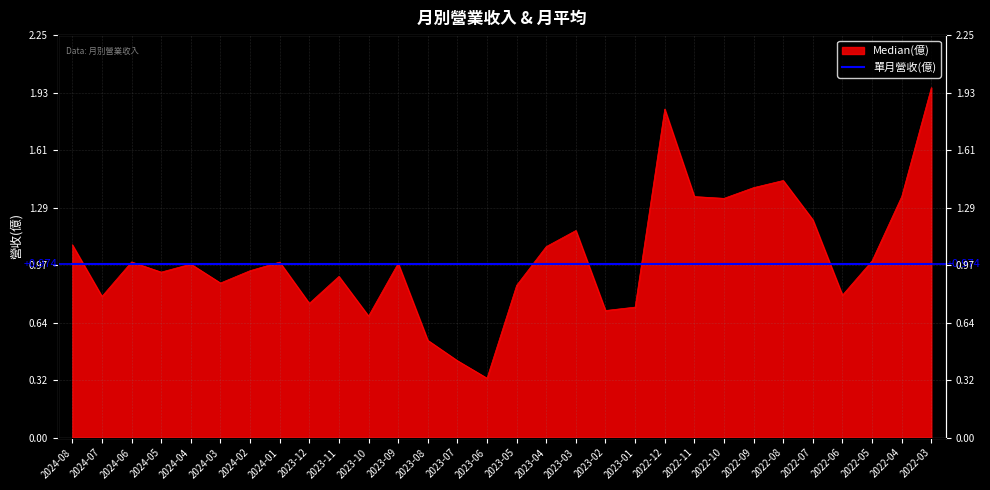

What position from the right is 2022-06?

4